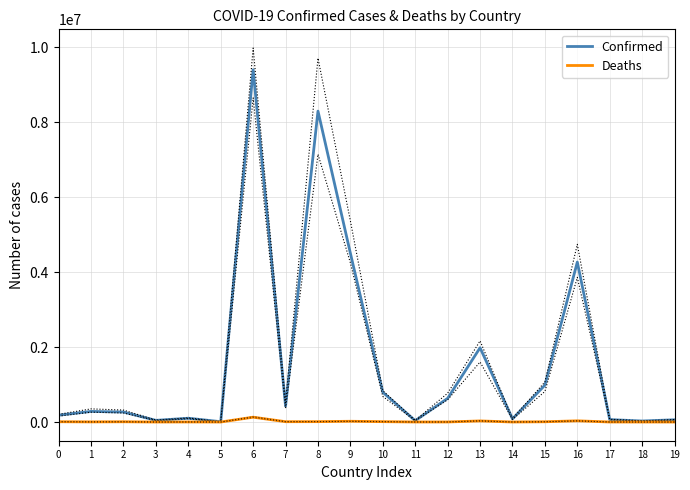

What is the value of the Confirmed point at the 11th from the left?

793388